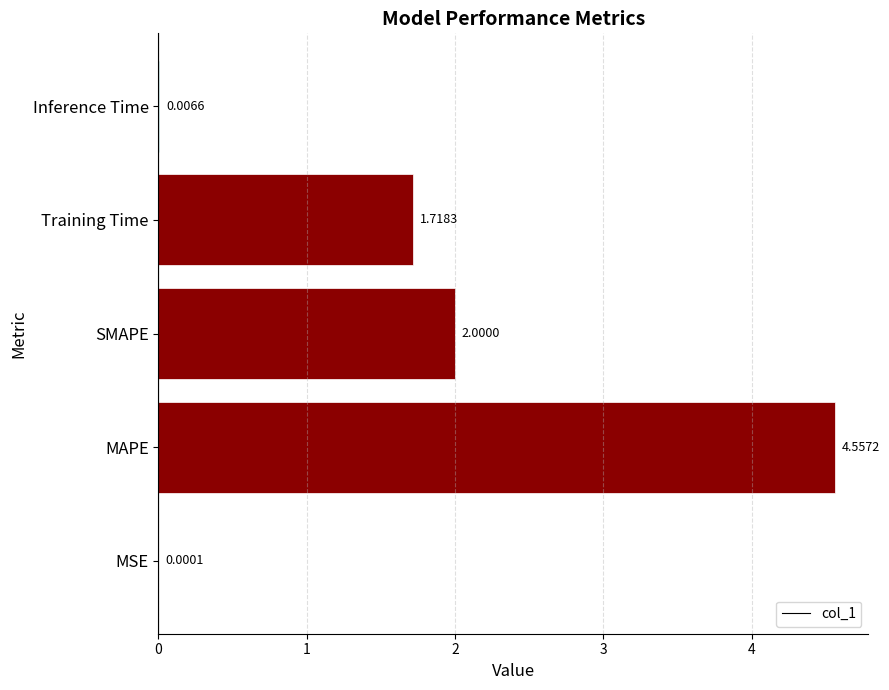

Which has a higher value, SMAPE or Inference Time?

SMAPE